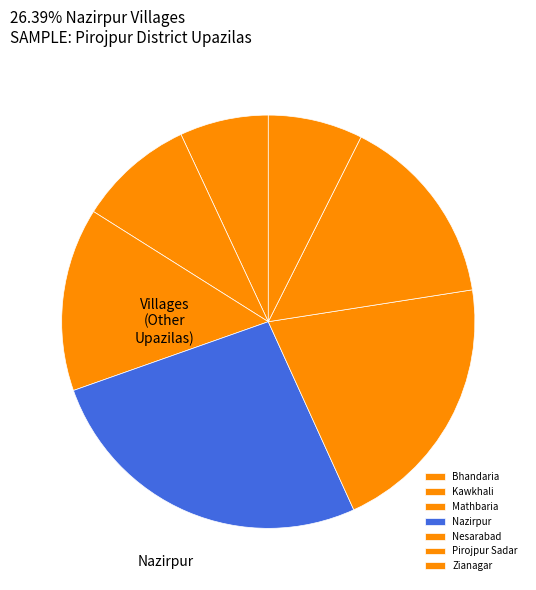

To the nearest percent, what portion does Pirojpur Sadar represent?

15%